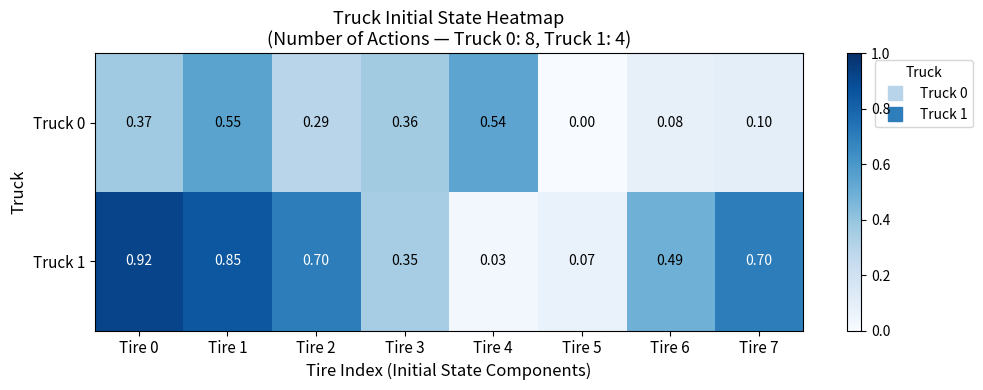

Is the value of Truck 0 at Tire 6 greater than the value of Truck 1 at Tire 2?

No